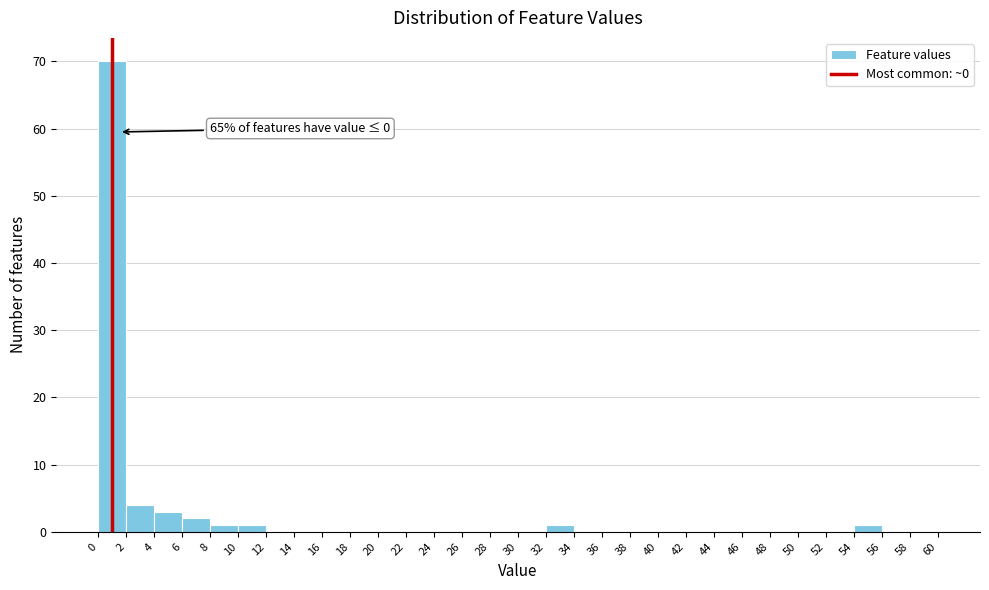

Over which range of the x-axis is the bar tallest?

0 to 2